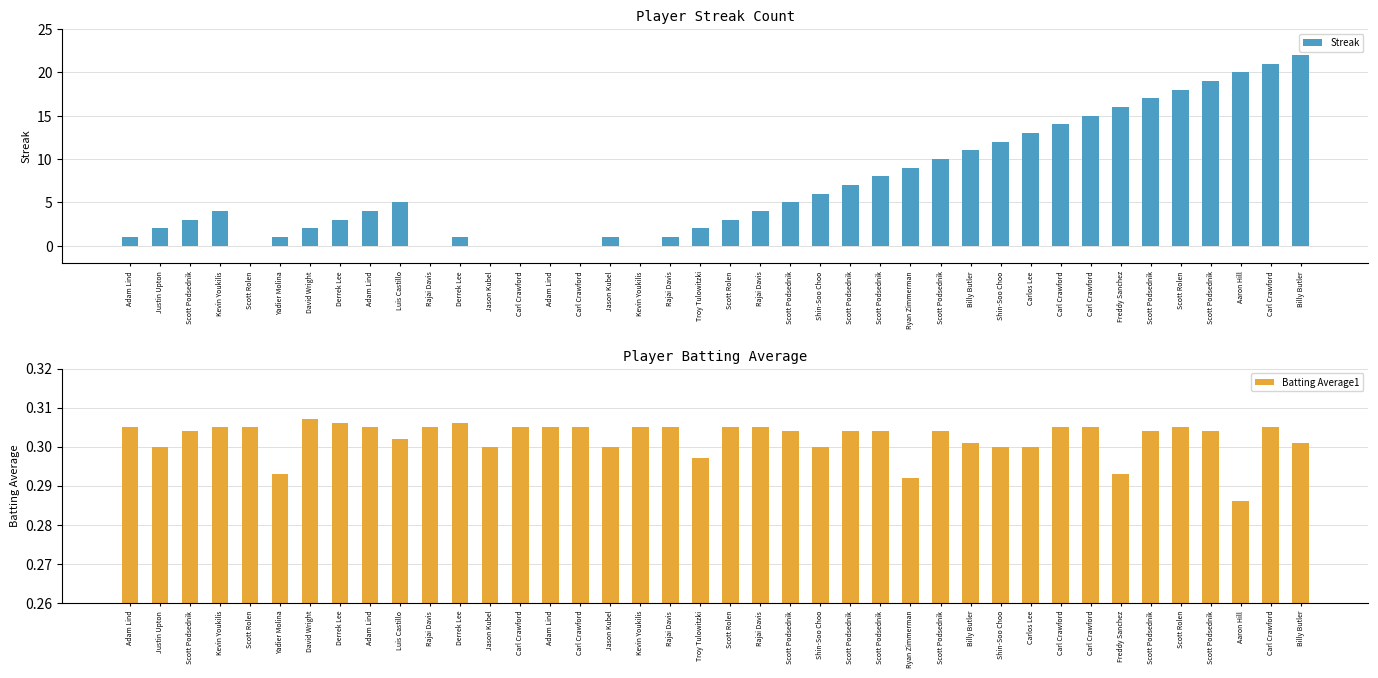

Reading left to right, what are all the values shown in this chart?

Streak: 1.0	2.0	3.0	4.0	0.0	1.0	2.0	3.0	4.0	5.0	0.0	1.0	0.0	0.0	0.0	0.0	1.0	0.0	1.0	2.0	3.0	4.0	5.0	6.0	7.0	8.0	9.0	10.0	11.0	12.0	13.0	14.0	15.0	16.0	17.0	18.0	19.0	20.0	21.0	22.0
Batting Average1: 0.3	0.3	0.3	0.3	0.3	0.3	0.3	0.3	0.3	0.3	0.3	0.3	0.3	0.3	0.3	0.3	0.3	0.3	0.3	0.3	0.3	0.3	0.3	0.3	0.3	0.3	0.3	0.3	0.3	0.3	0.3	0.3	0.3	0.3	0.3	0.3	0.3	0.3	0.3	0.3